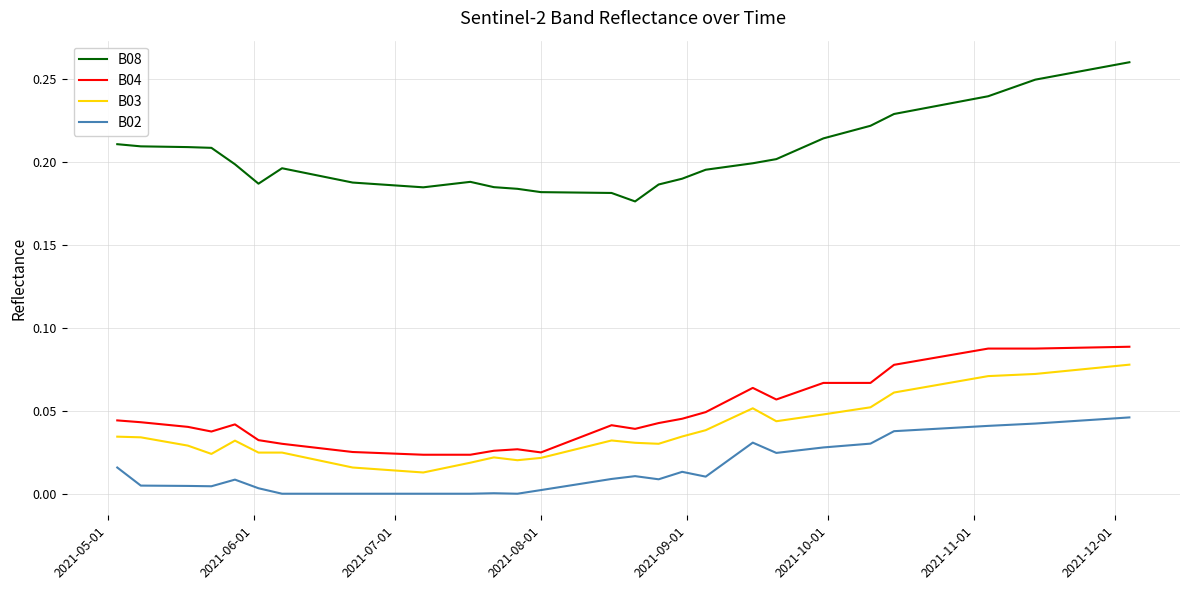

What are all the series names shown in the legend?

B08, B04, B03, B02